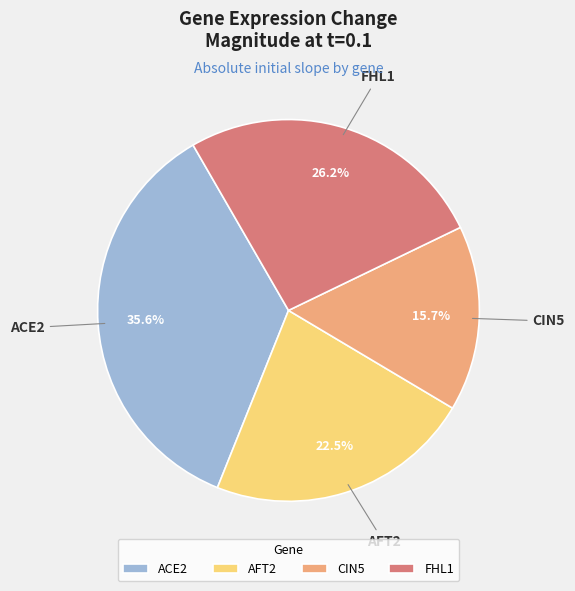

To the nearest percent, what portion does FHL1 represent?

26%